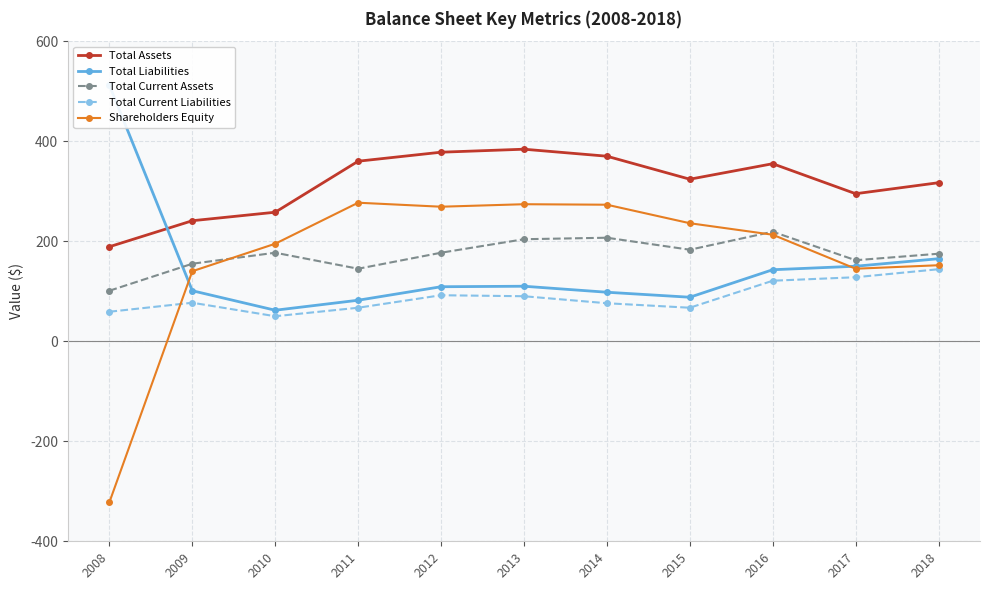

What is the value of the Total Current Assets point at the 11th from the left?

175